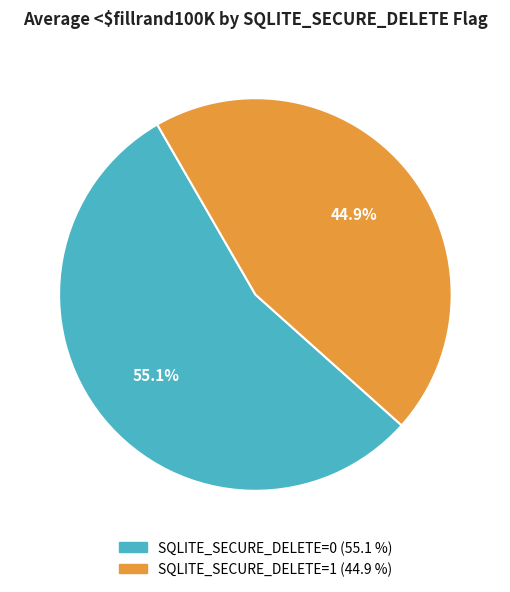

Is there any slice that represents more than half of the pie?

Yes